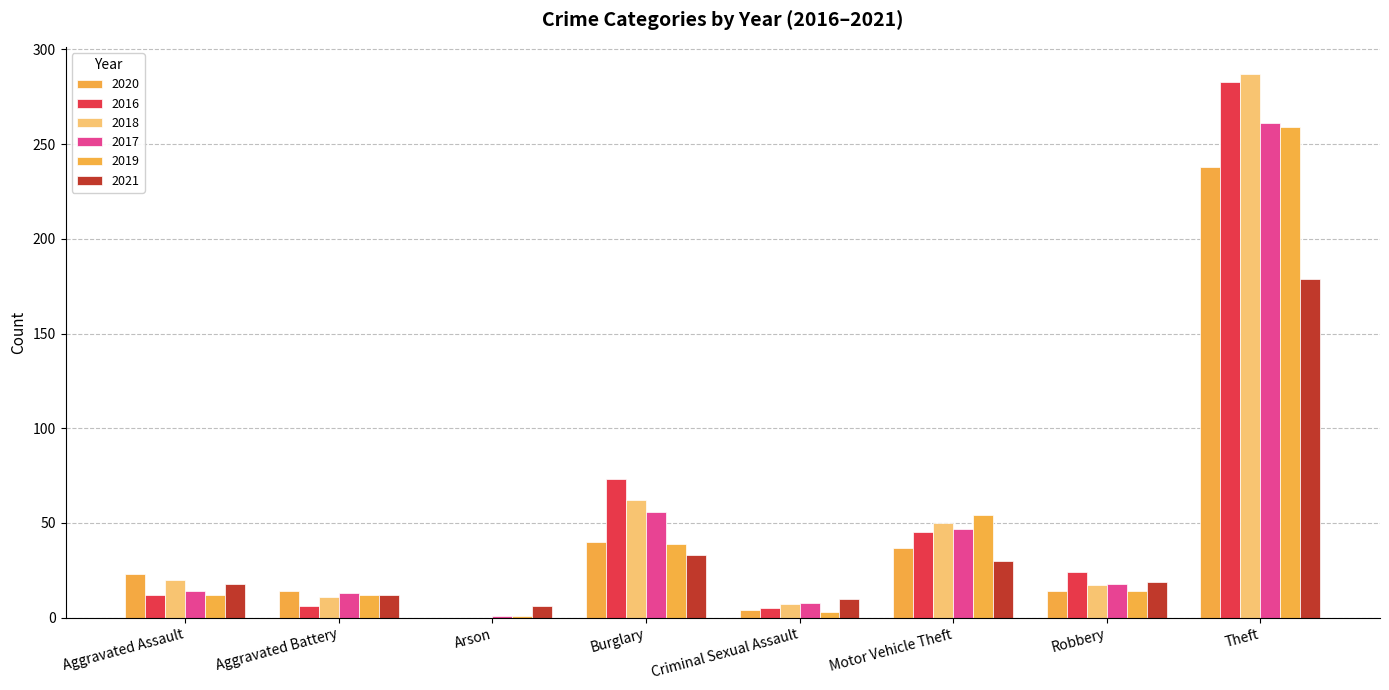

What is the difference between the 2020 values at Burglary and Robbery?

26